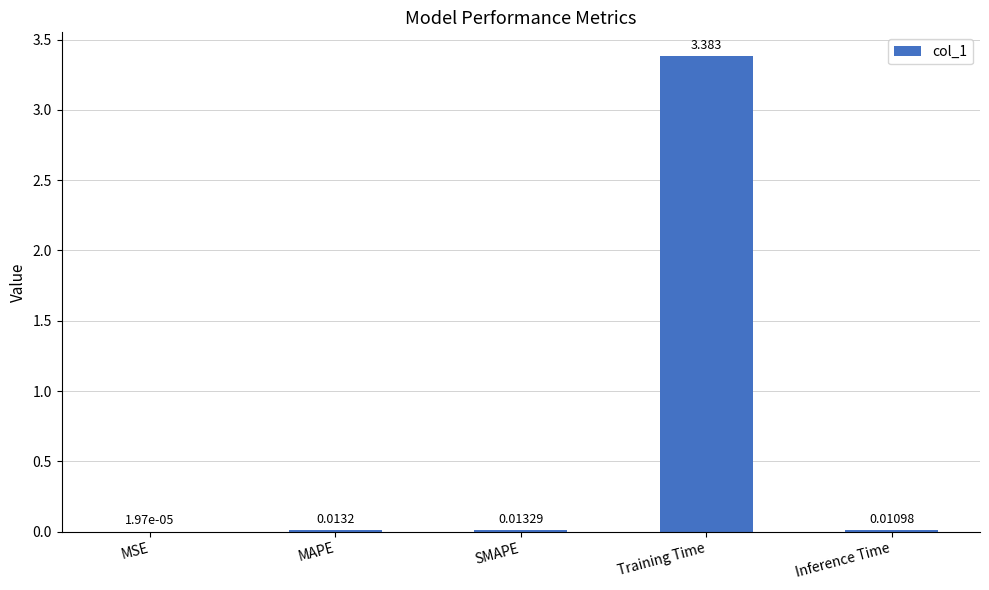

Between Inference Time and SMAPE, which is larger?

SMAPE